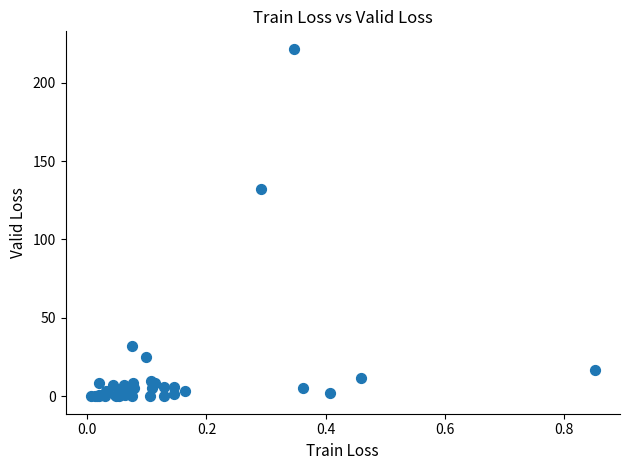

What Y value in the scatter plot is closest to 110?

131.9